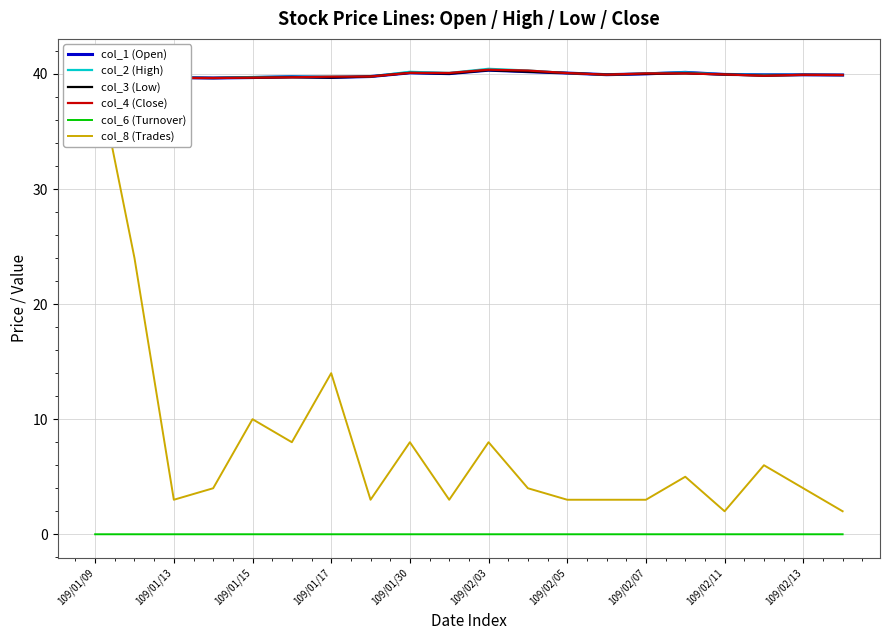

True or false: col_2 (High) has more than 1 interior local peaks.

True